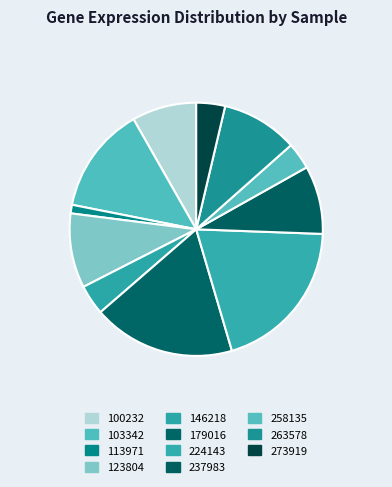

Count the number of slices in the pie.

11